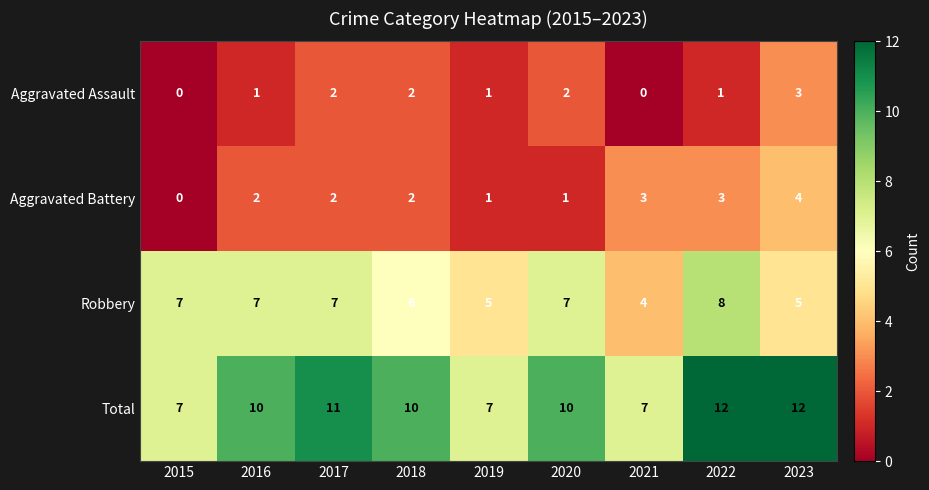

What is the spread (max minus min) of values at 2023?

9